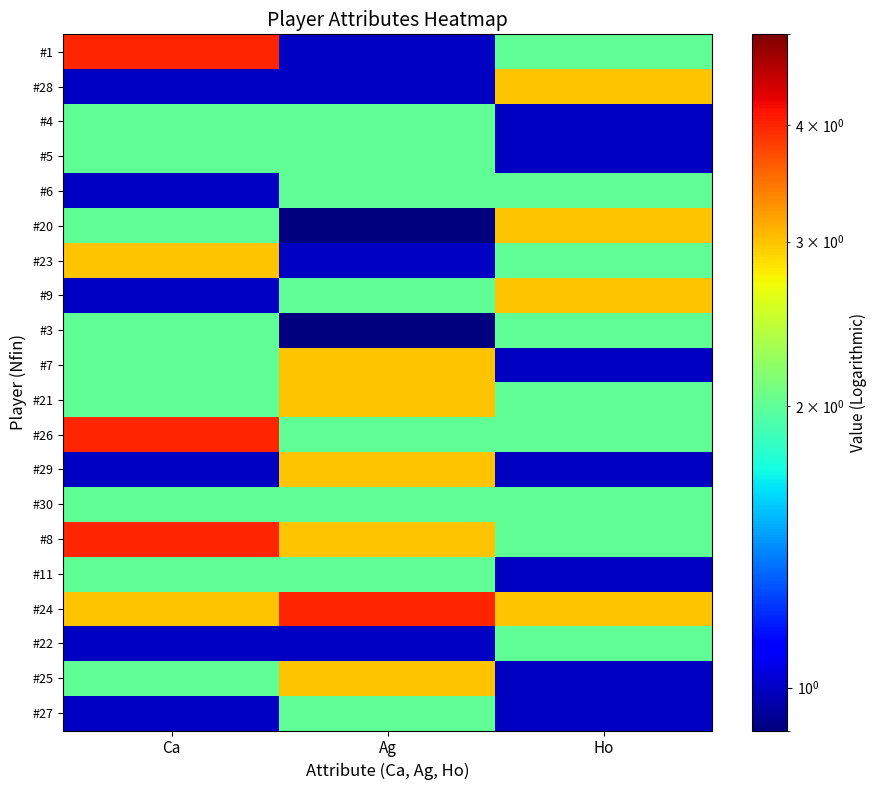

What is the sum of the #8 values at Ag and Ho?

5.0